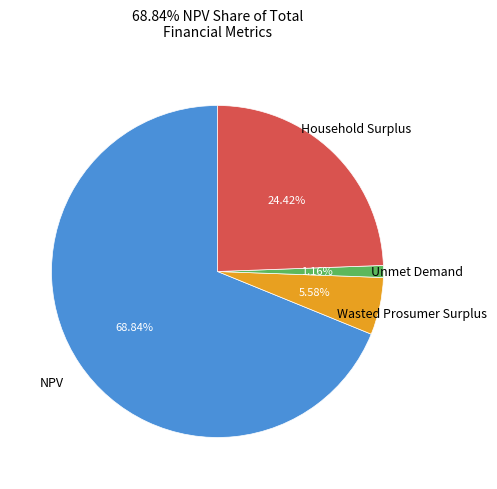

Does any single category account for the majority?

Yes